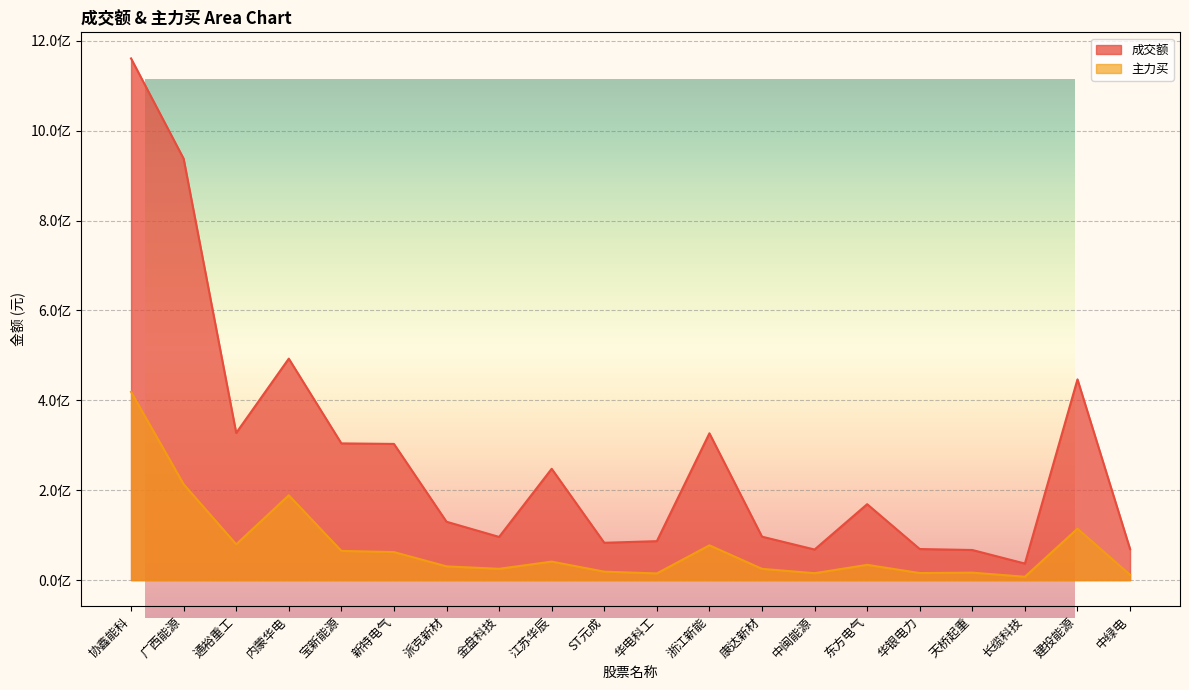

What is the difference between the maximum and minimum values in the 主力买 series?

411536457